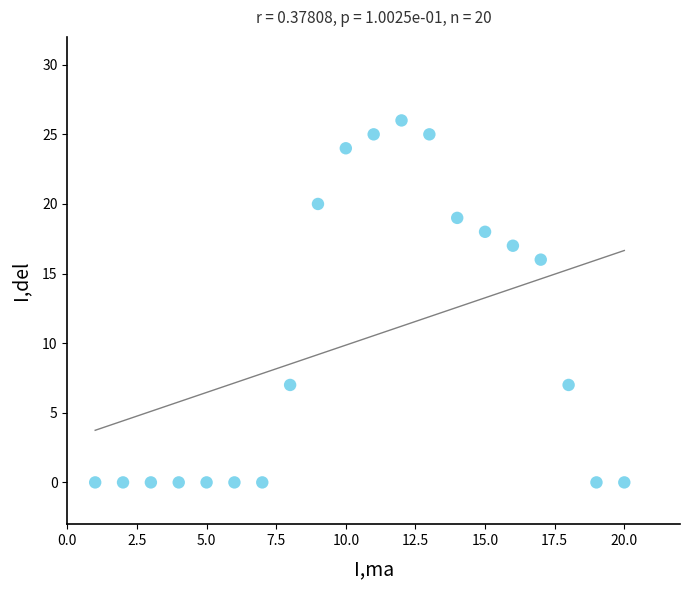

What is the range of Y values (max minus min)?

26